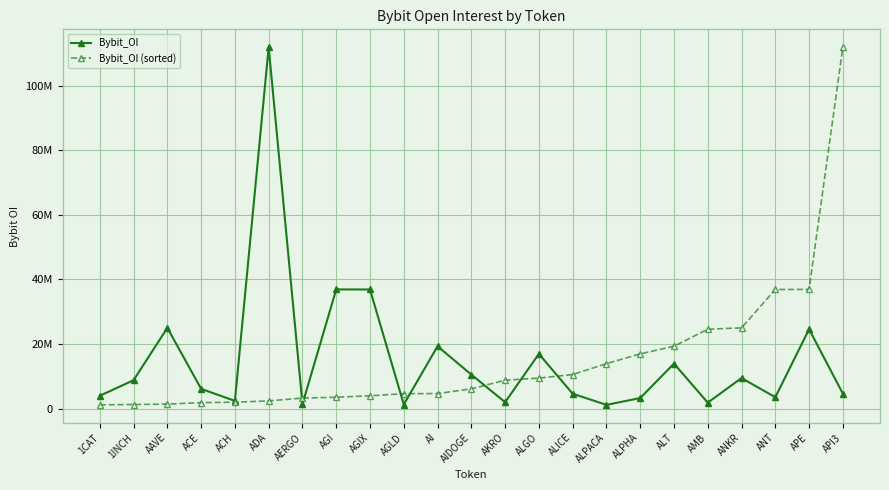

Is this an area chart (filled region under the line)?

No